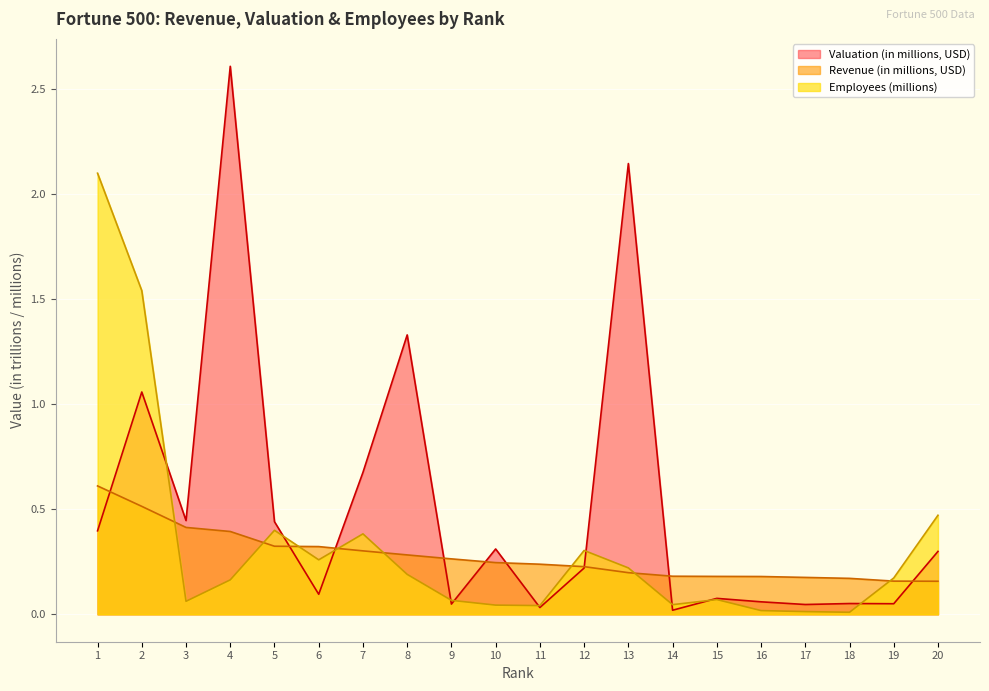

At how many categories does at least one series exceed 1?

5